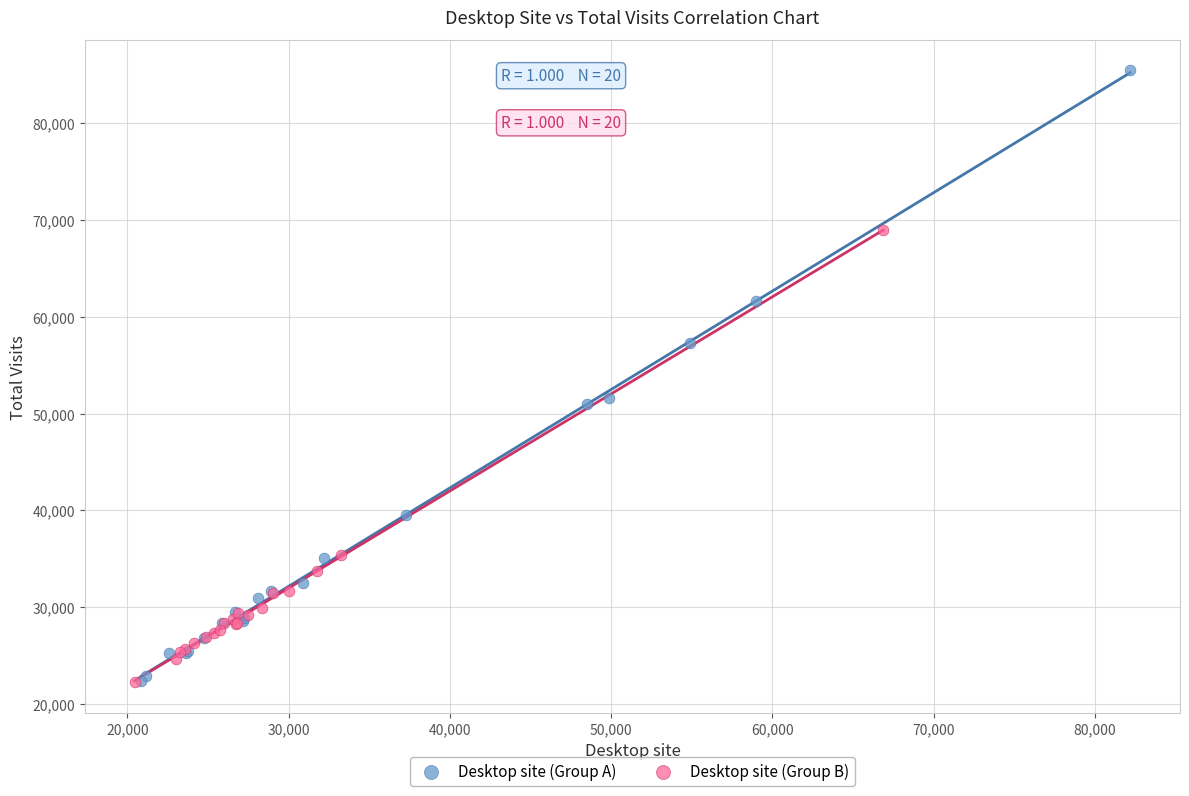

Which series contains the highest Y value?

Desktop site (Group A)